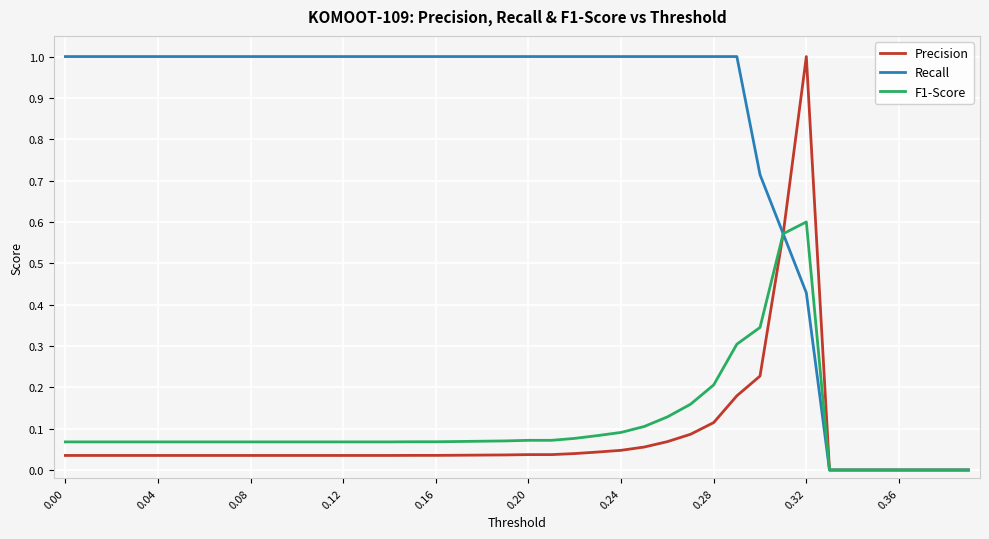

Which series has the largest total across all categories?

Recall